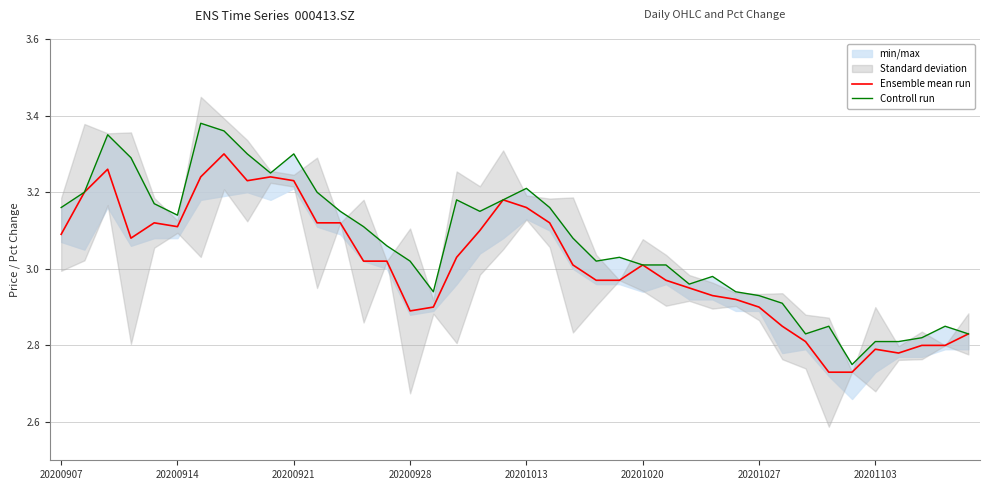

What is the minimum value shown in the chart?

2.7